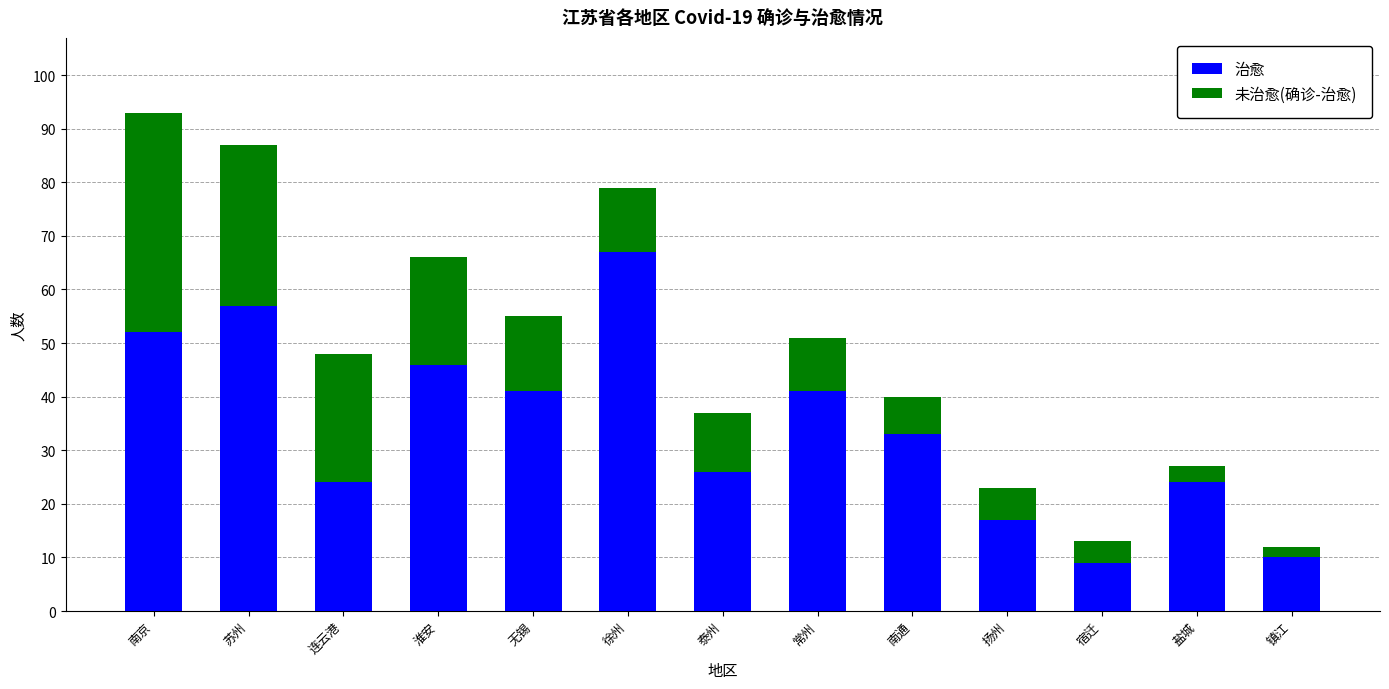

The 治愈 series shows 52 at 南京. True or false?

True